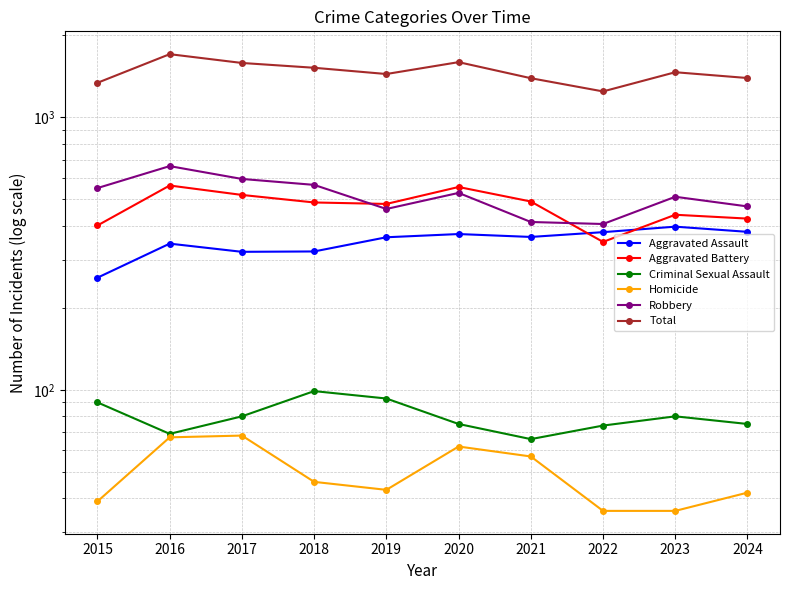

Is this an area chart (filled region under the line)?

No